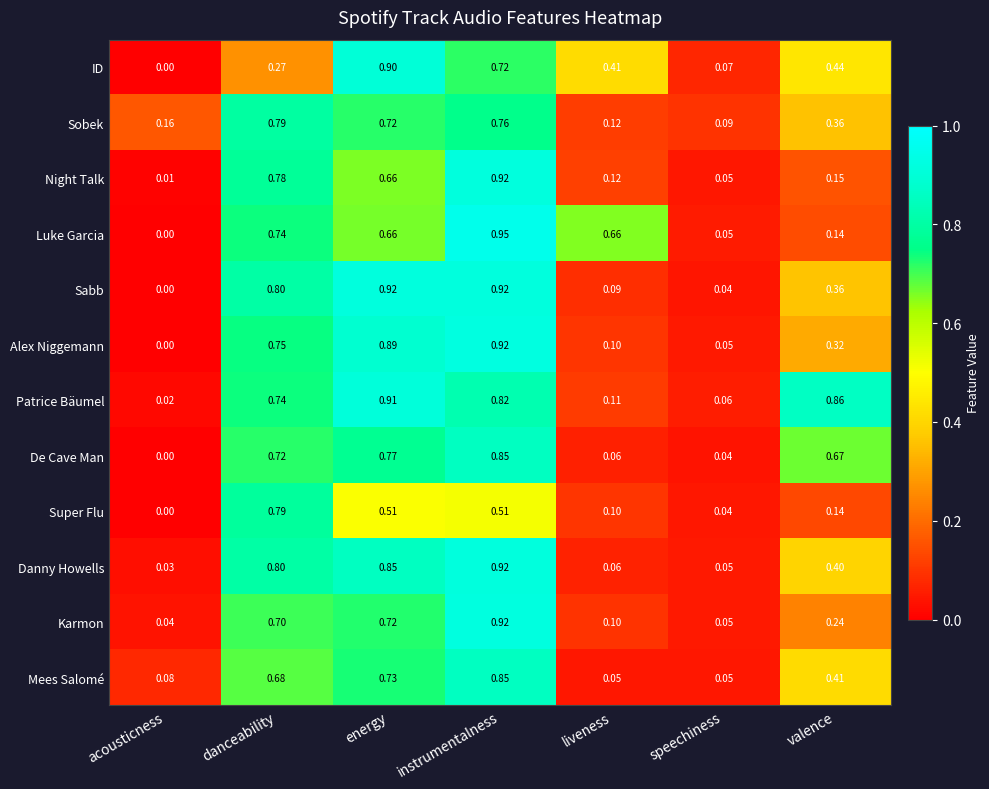

Where is Patrice Bäumel nearest to the value 0?

acousticness